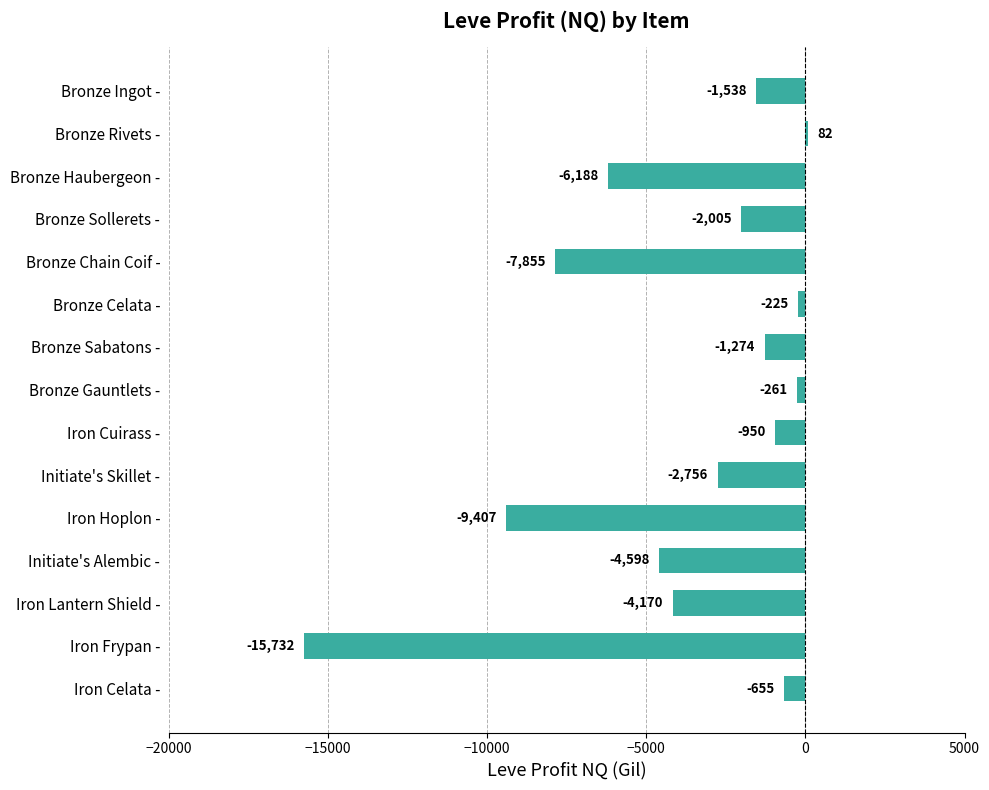

What is the difference between the values at Iron Lantern Shield - and Bronze Gauntlets -?

3909.0